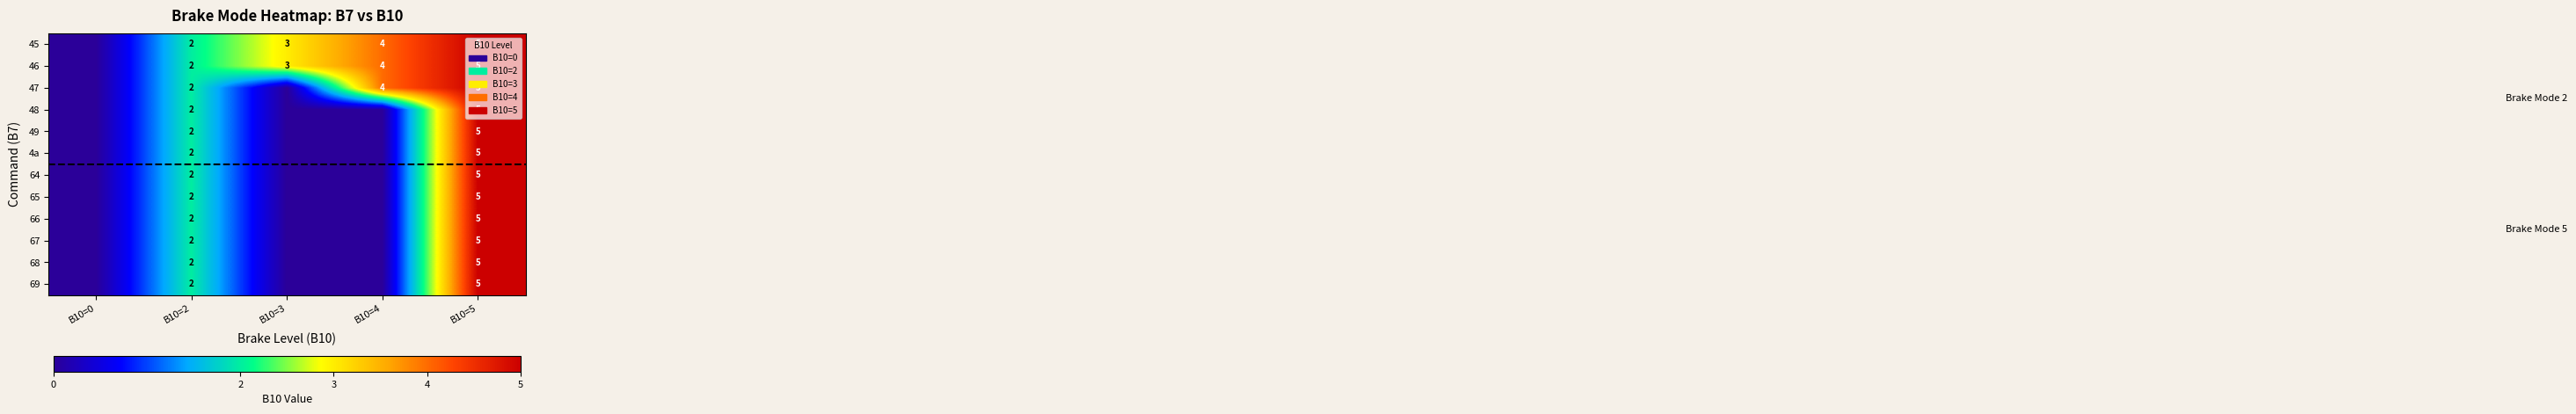

True or false: 46 has a value of 7 at B10=4.

False